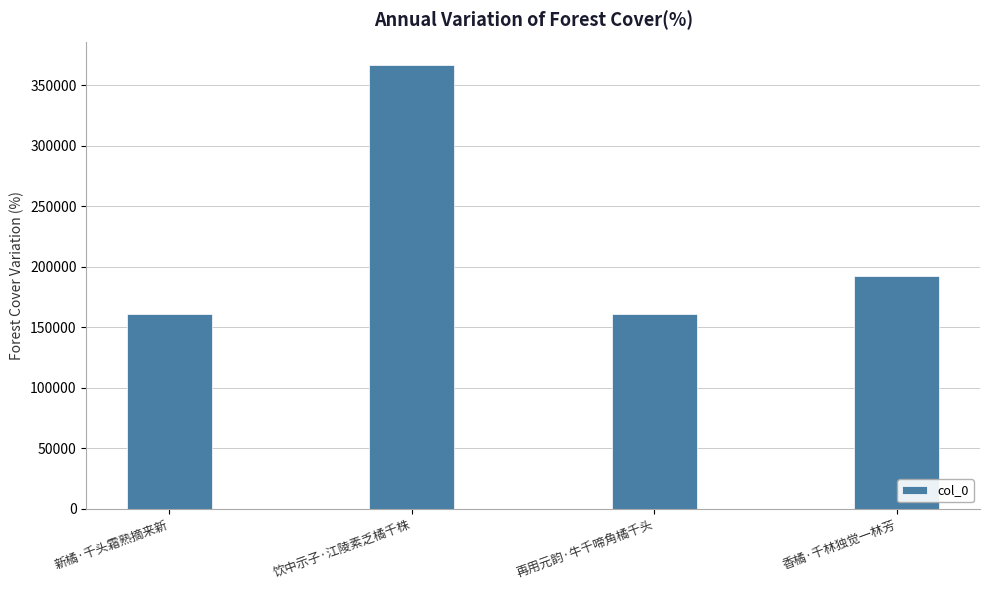

What is the difference between the second highest and second lowest values?

30869